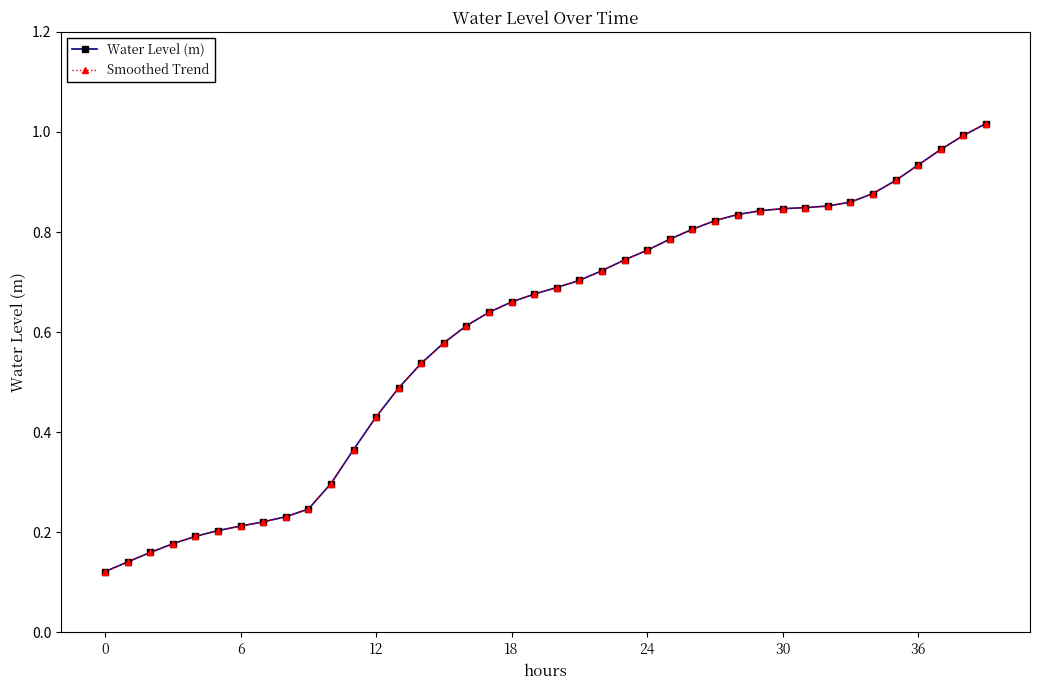

True or false: Smoothed Trend and Water Level (m) intersect in this chart.

False